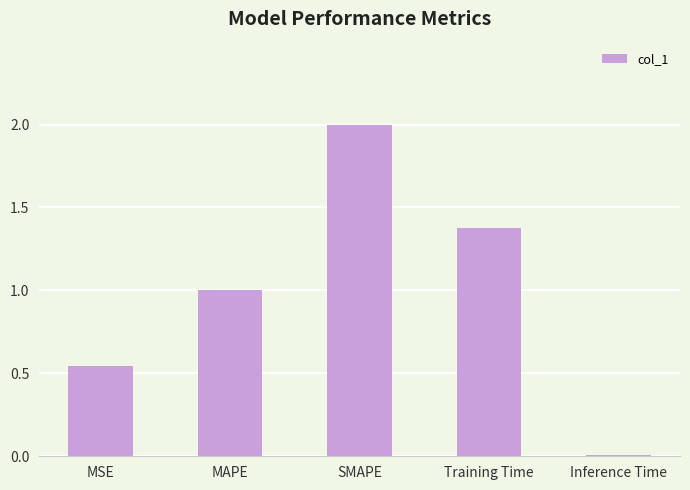

What is the difference between the maximum and minimum values?

2.0